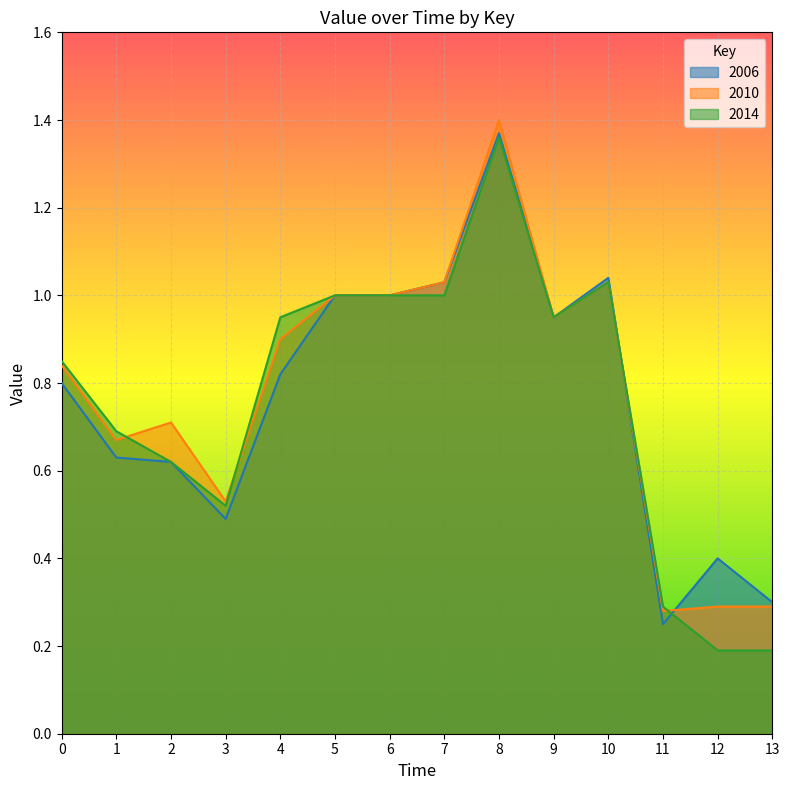

Which has a higher value, 6 or 12?

6